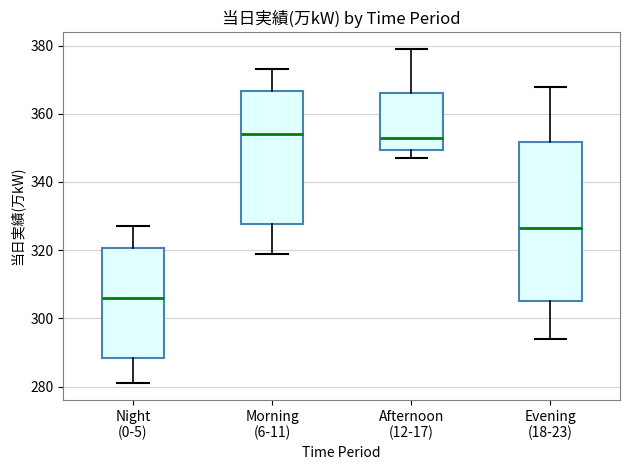

Reading left to right, read every box against the y-axis: the position of its median line, the range the box covers, and the ends of its whiskers. The values are not printed on the chart, so give them approximately, as read against the axis.

Night (0-5): median 306, box 288 to 320, whiskers 282 to 328
Morning (6-11): median 354, box 328 to 366, whiskers 320 to 374
Afternoon (12-17): median 354, box 350 to 366, whiskers 348 to 380
Evening (18-23): median 326, box 306 to 352, whiskers 294 to 368